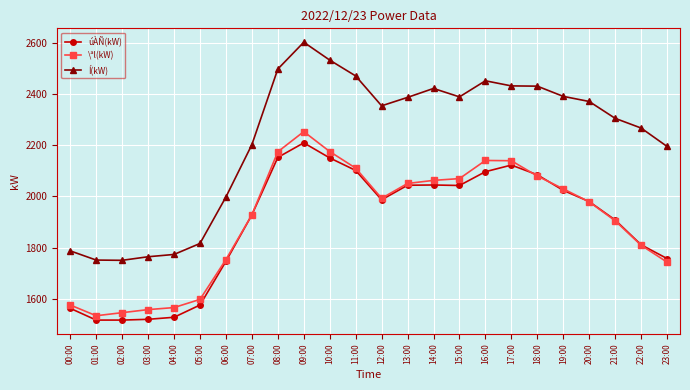

At which label does úÀÑ(kW) first exceed 1987?

08:00